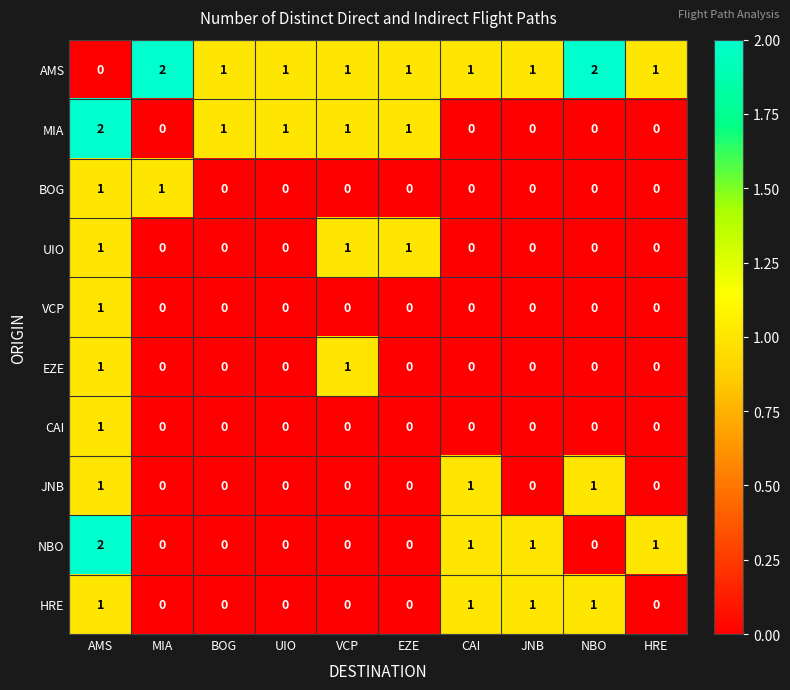

Count the number of data series in this chart.

10